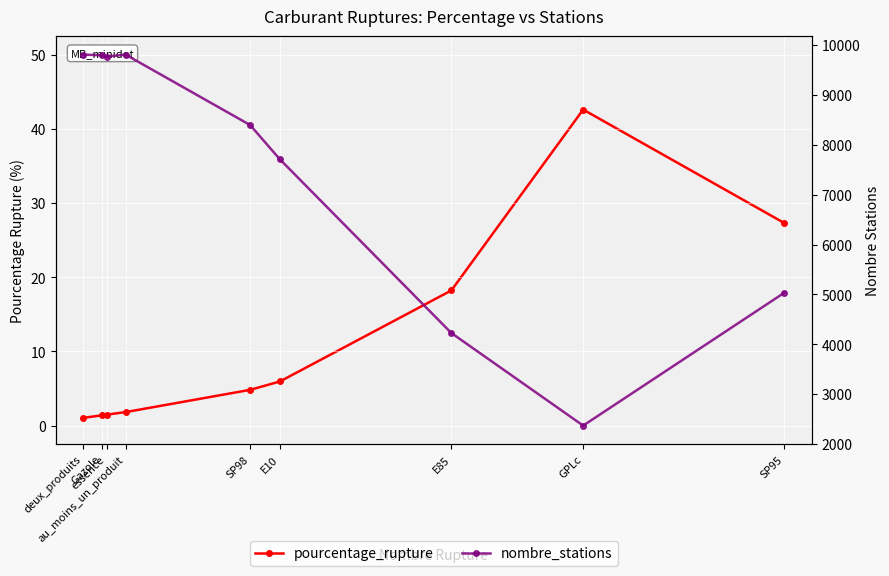

What is the approximate value of nombre_stations at GPLc?

2369.0